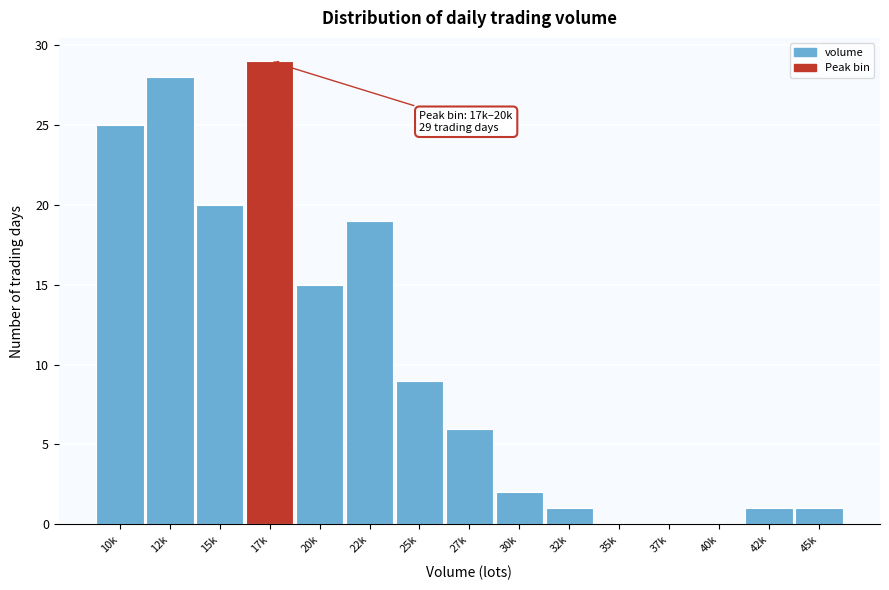

Reading left to right, list all the values displayed in this chart.

10k=25	12k=28	15k=20	17k=29	20k=15	22k=19	25k=9	27k=6	30k=2	32k=1	35k=0	37k=0	40k=0	42k=1	45k=1